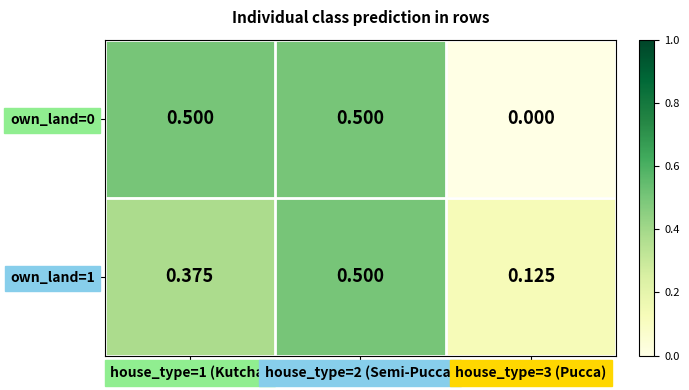

Count the number of data series in this chart.

2